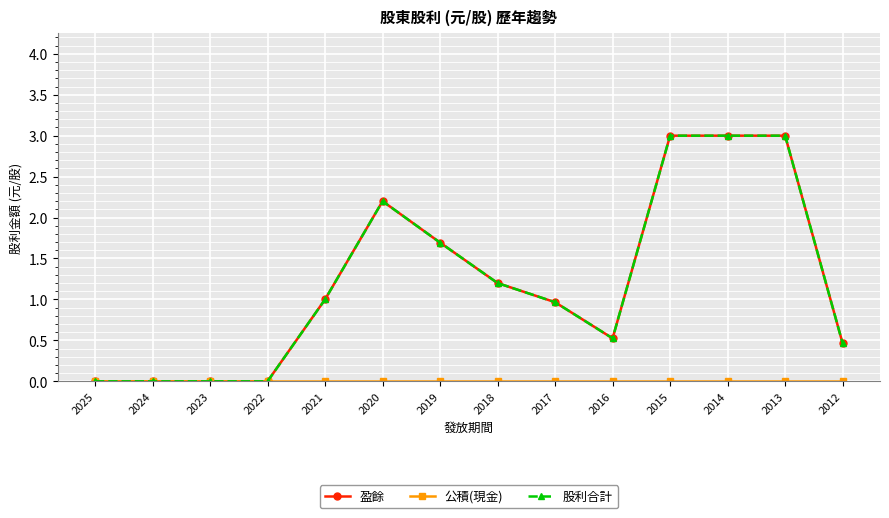

Reading left to right, list all the values displayed in this chart.

盈餘: 2025=0.0	2024=0.0	2023=0.0	2022=0.0	2021=1.0	2020=2.2	2019=1.7	2018=1.2	2017=1.0	2016=0.5	2015=3.0	2014=3.0	2013=3.0	2012=0.5
公積(現金): 2025=0.0	2024=0.0	2023=0.0	2022=0.0	2021=0.0	2020=0.0	2019=0.0	2018=0.0	2017=0.0	2016=0.0	2015=0.0	2014=0.0	2013=0.0	2012=0.0
股利合計: 2025=0.0	2024=0.0	2023=0.0	2022=0.0	2021=1.0	2020=2.2	2019=1.7	2018=1.2	2017=1.0	2016=0.5	2015=3.0	2014=3.0	2013=3.0	2012=0.5